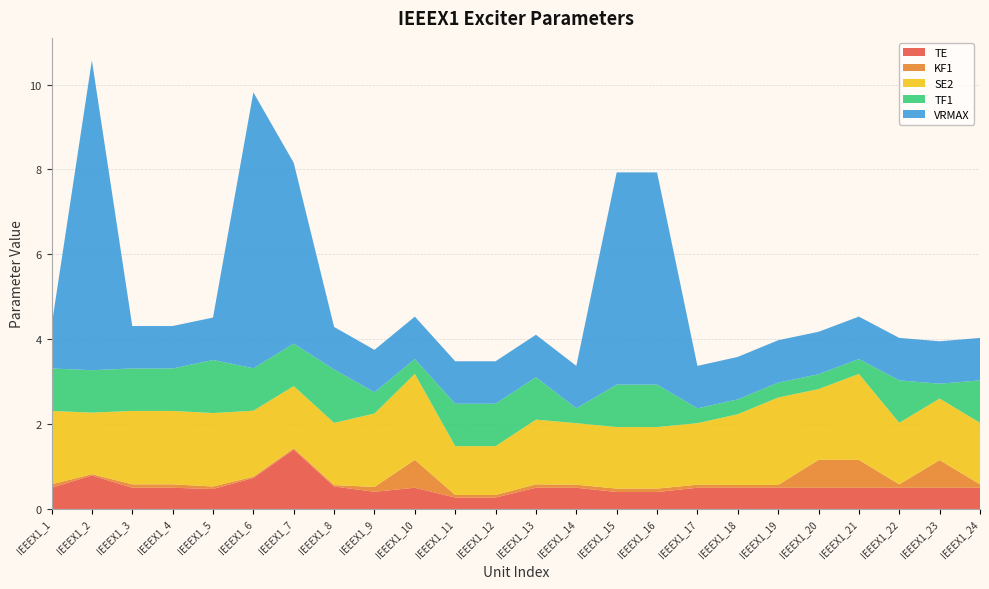

Reading left to right, list all the values displayed in this chart.

TE: 0.5	0.8	0.5	0.5	0.5	0.7	1.4	0.5	0.4	0.5	0.3	0.3	0.5	0.5	0.4	0.4	0.5	0.5	0.5	0.5	0.5	0.5	0.5	0.5
KF1: 0.1	0.0	0.1	0.1	0.1	0.0	0.0	0.0	0.1	0.7	0.1	0.1	0.1	0.1	0.1	0.1	0.1	0.1	0.1	0.7	0.7	0.1	0.7	0.1
SE2: 1.7	1.4	1.7	1.7	1.7	1.6	1.5	1.5	1.7	2.0	1.1	1.1	1.5	1.4	1.4	1.4	1.4	1.7	2.1	1.7	2.0	1.4	1.4	1.4
TF1: 1.0	1.0	1.0	1.0	1.2	1.0	1.0	1.3	0.5	0.3	1.0	1.0	1.0	0.3	1.0	1.0	0.3	0.3	0.3	0.3	0.3	1.0	0.3	1.0
VRMAX: 1.0	7.3	1.0	1.0	1.0	6.5	4.3	1.0	1.0	1.0	1.0	1.0	1.0	1.0	5.0	5.0	1.0	1.0	1.0	1.0	1.0	1.0	1.0	1.0